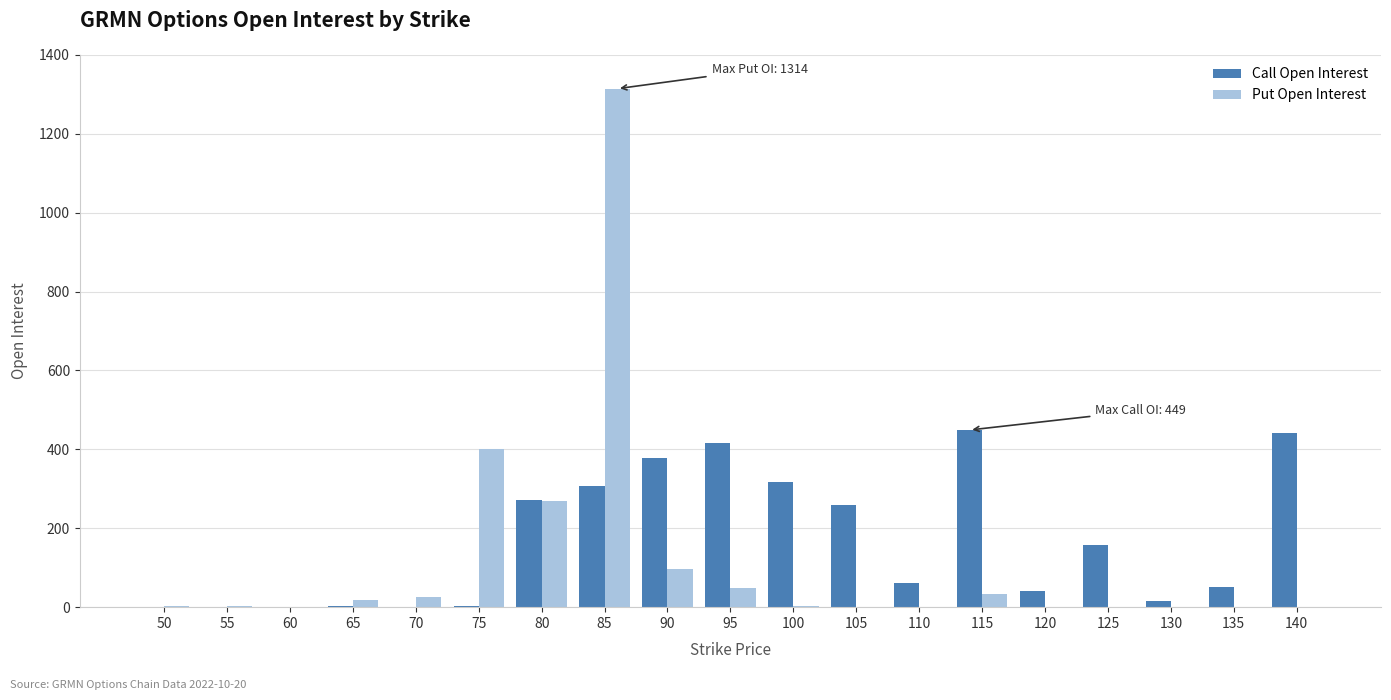

What are all the series names shown in the legend?

Call Open Interest, Put Open Interest